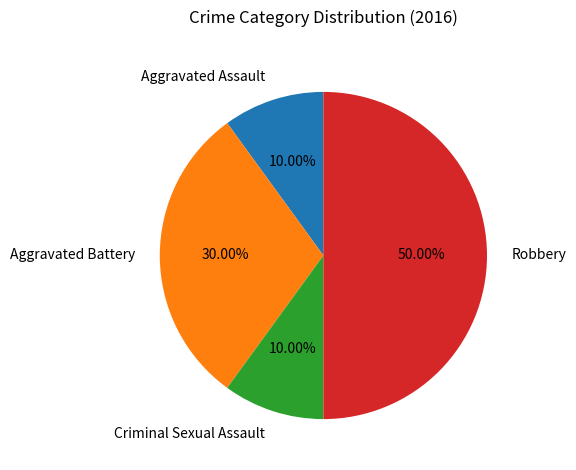

Which slice is the largest?

Robbery